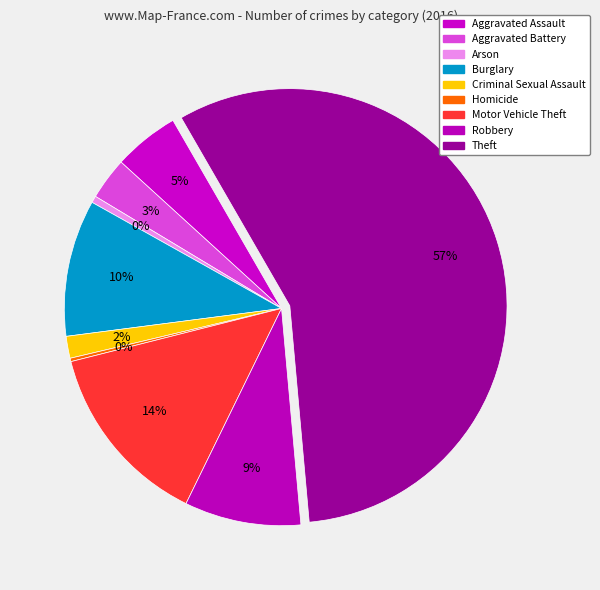

Rank the categories by value from highest to lowest.

Theft, Motor Vehicle Theft, Burglary, Robbery, Aggravated Assault, Aggravated Battery, Criminal Sexual Assault, Arson, Homicide